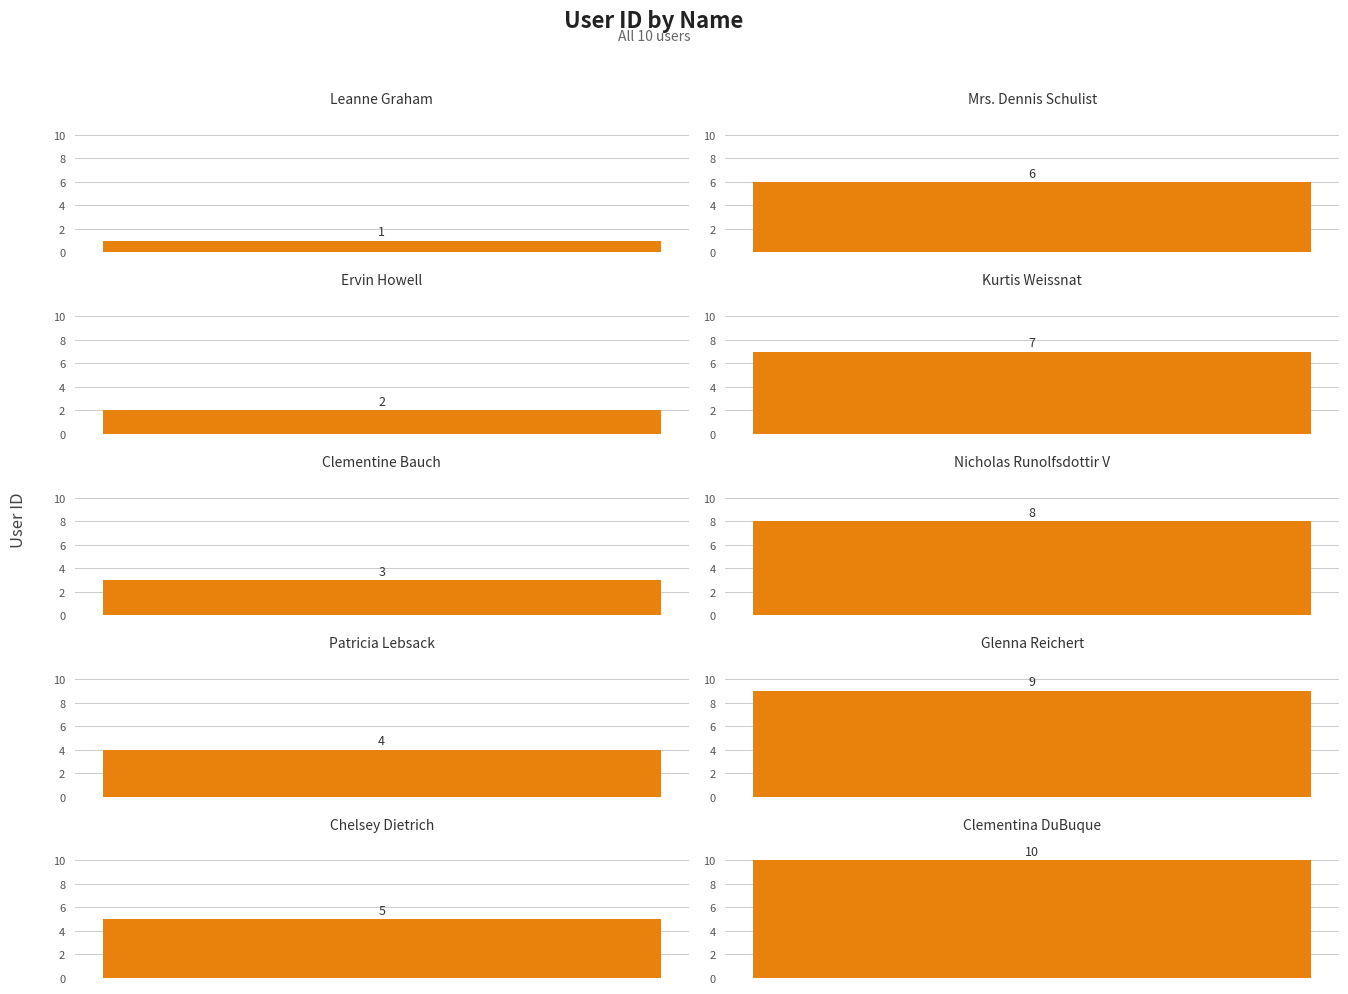

Count the values in the range 3 to 8.

6